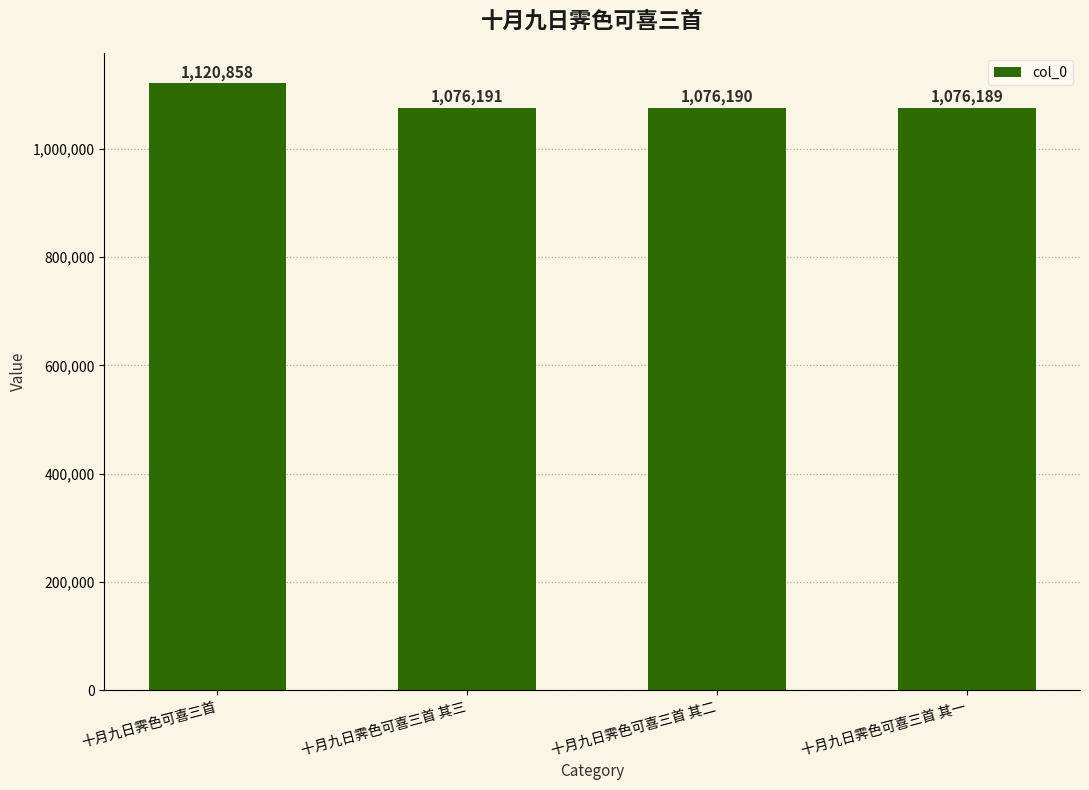

How many data points are less than 1076191?

2